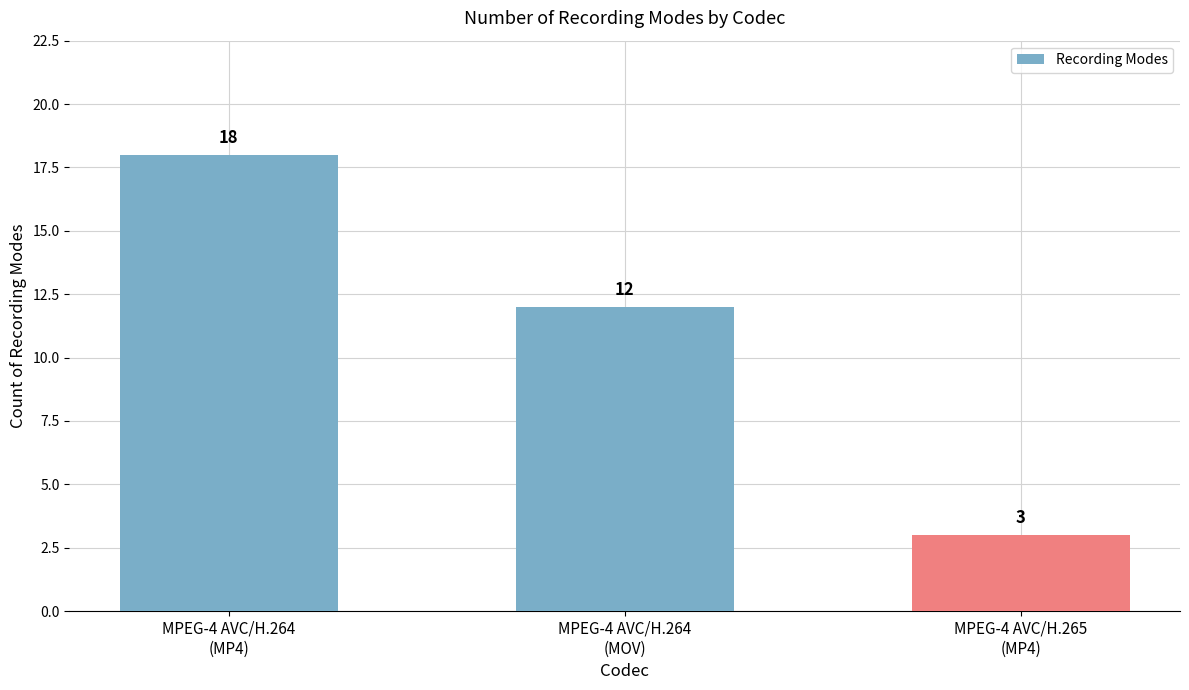

Does the chart contain any negative values?

No